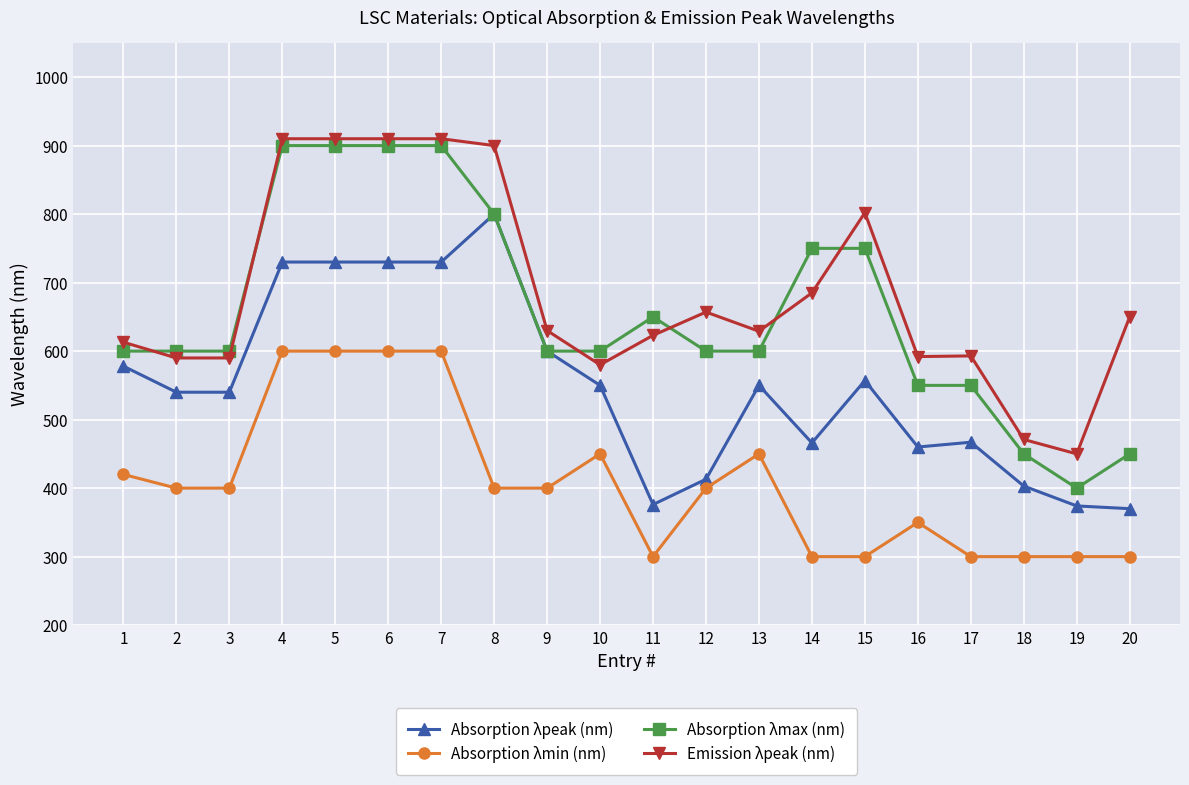

What is the highest value of the Absorption λmin (nm) series?

600